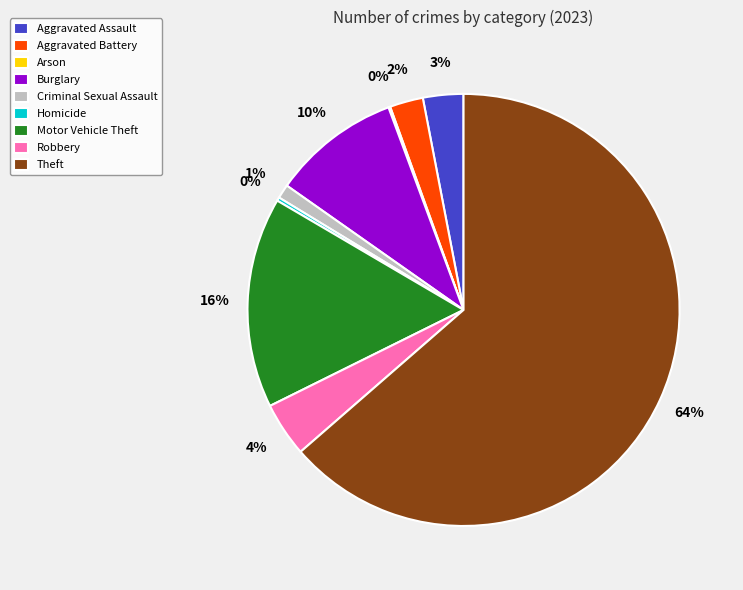

Which slice represents more than half of the pie?

Theft